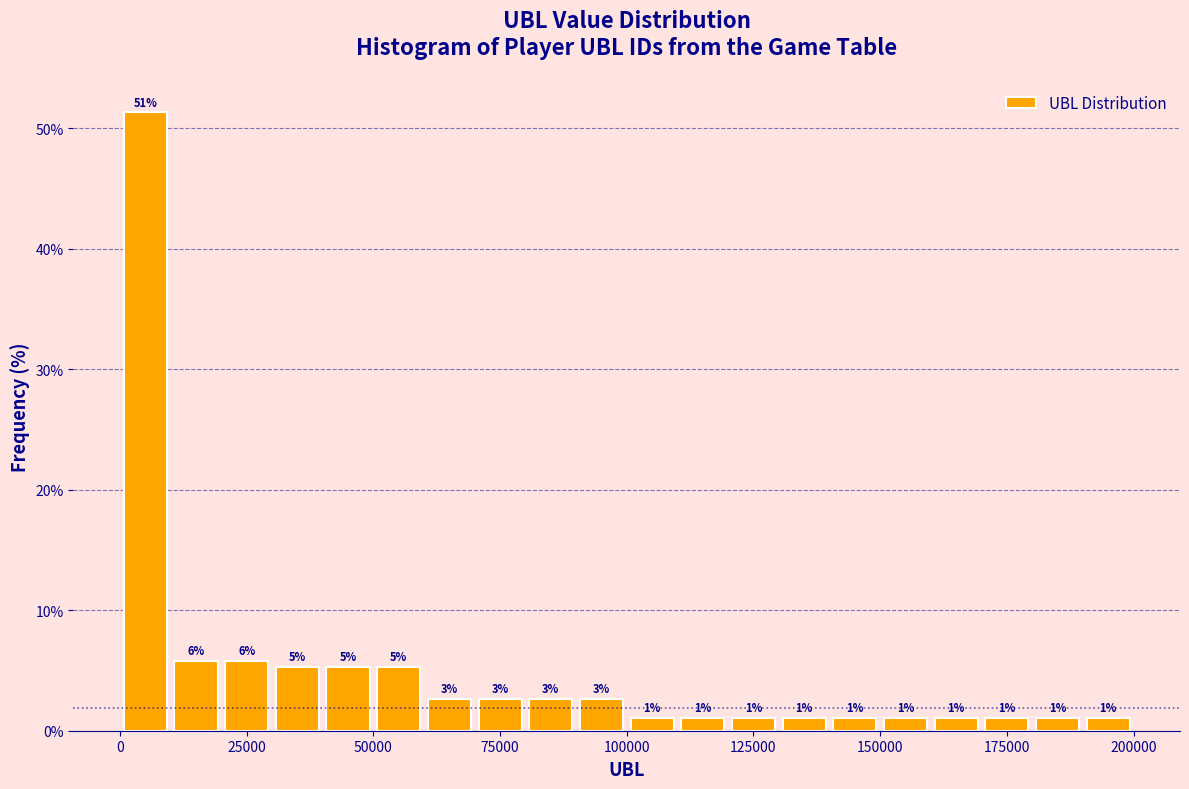

Read against the x-axis, roughly where is the centre of the tallest bar?

5000